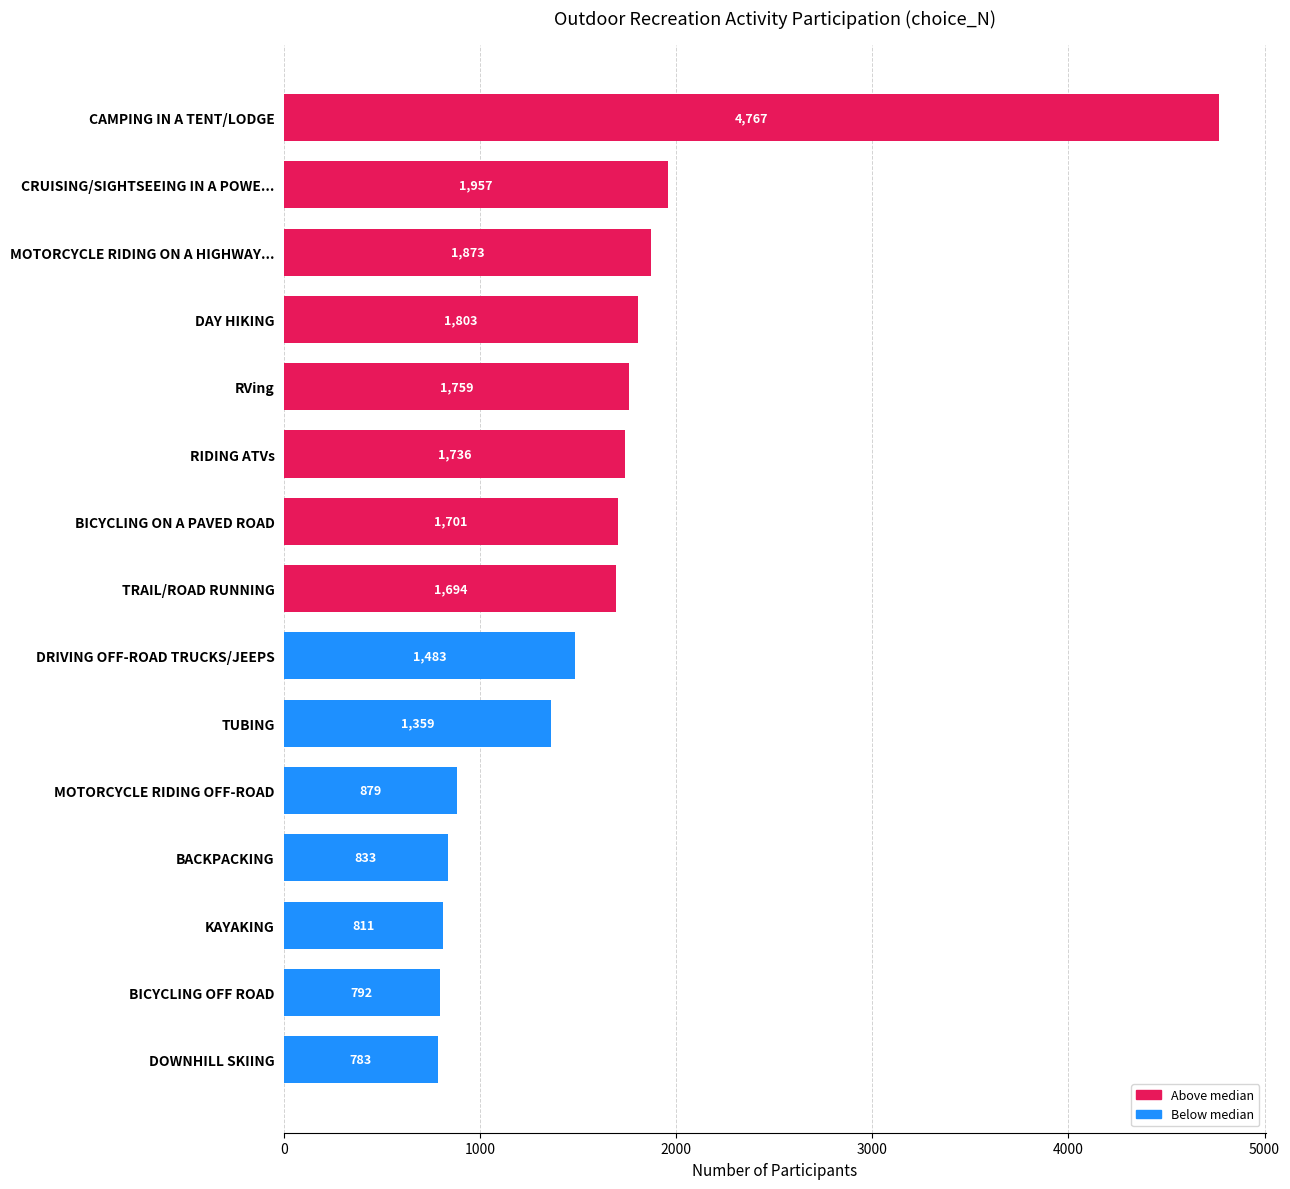

What is the maximum value shown in the chart?

4767